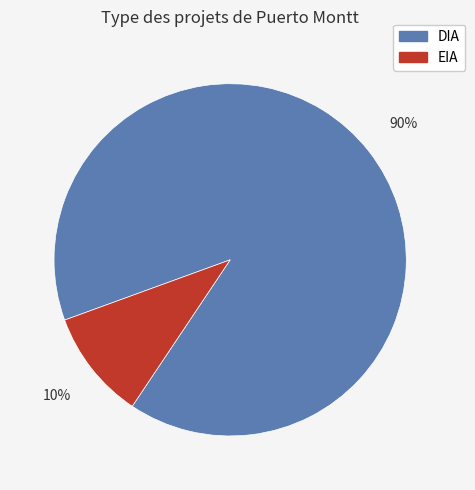

To the nearest percent, what is the difference between the DIA and EIA slice percentages?

80%